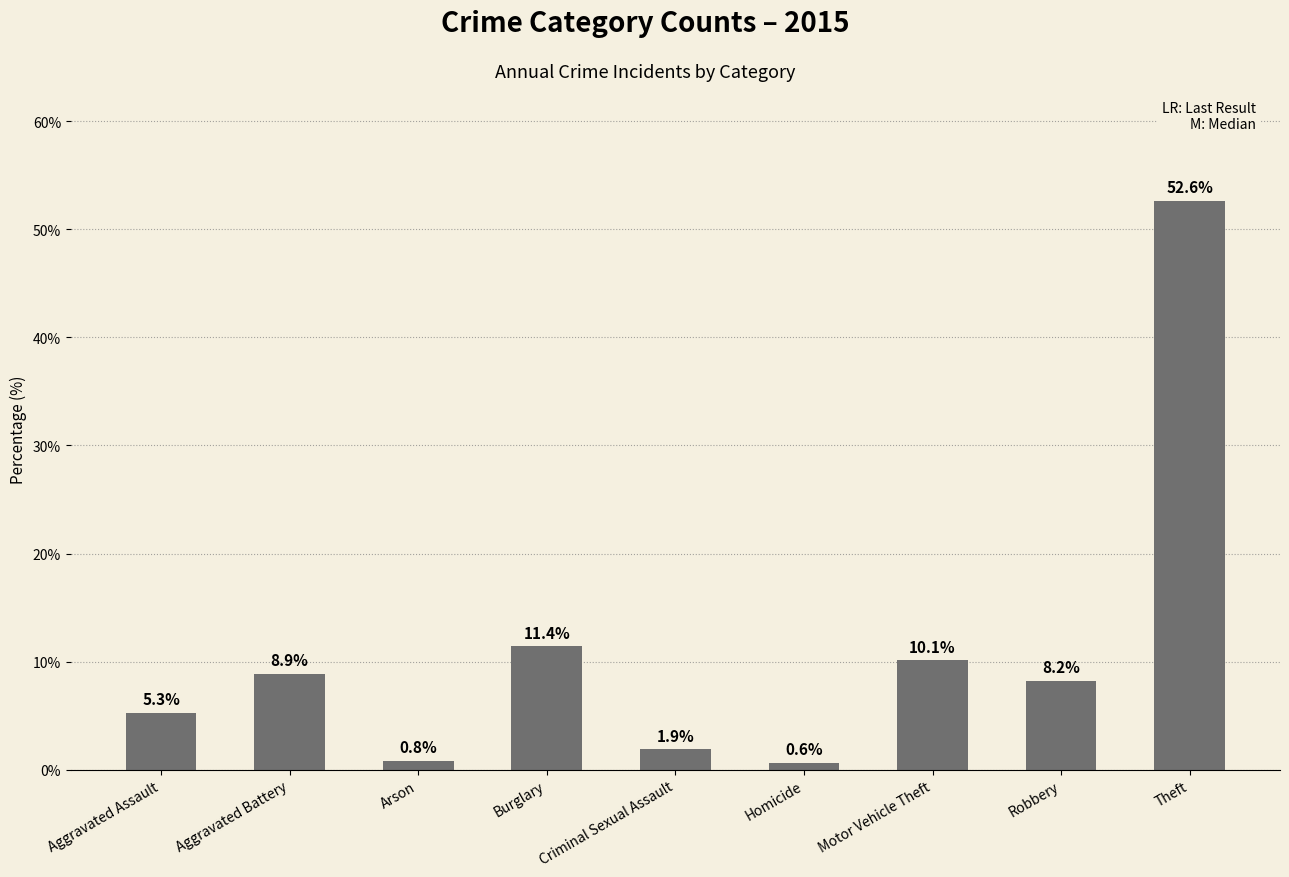

What is the smallest value displayed?

0.6